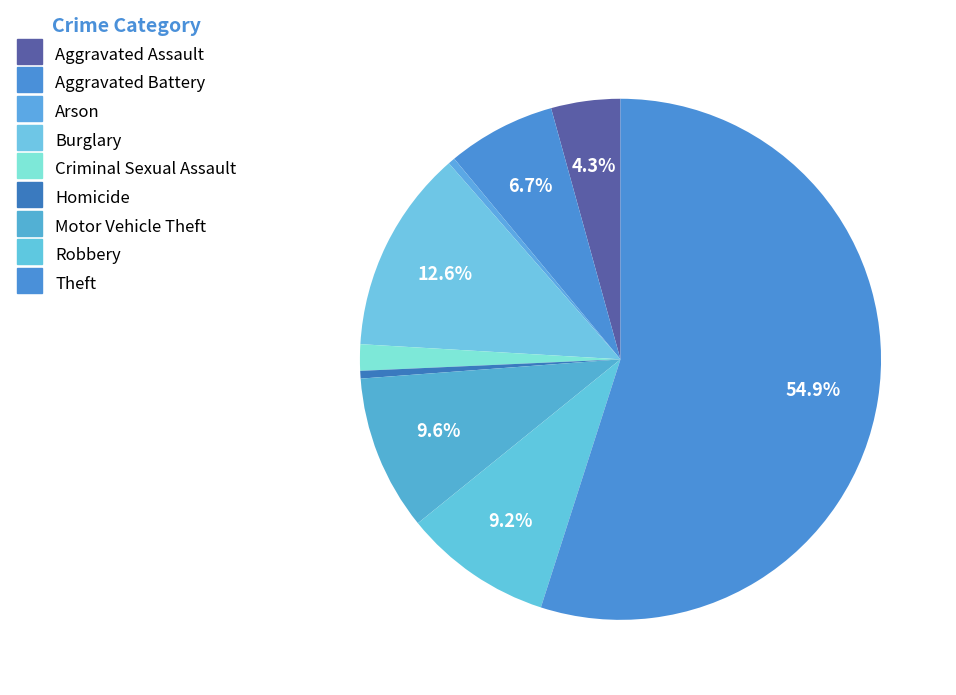

What is the largest slice in the pie chart?

Theft